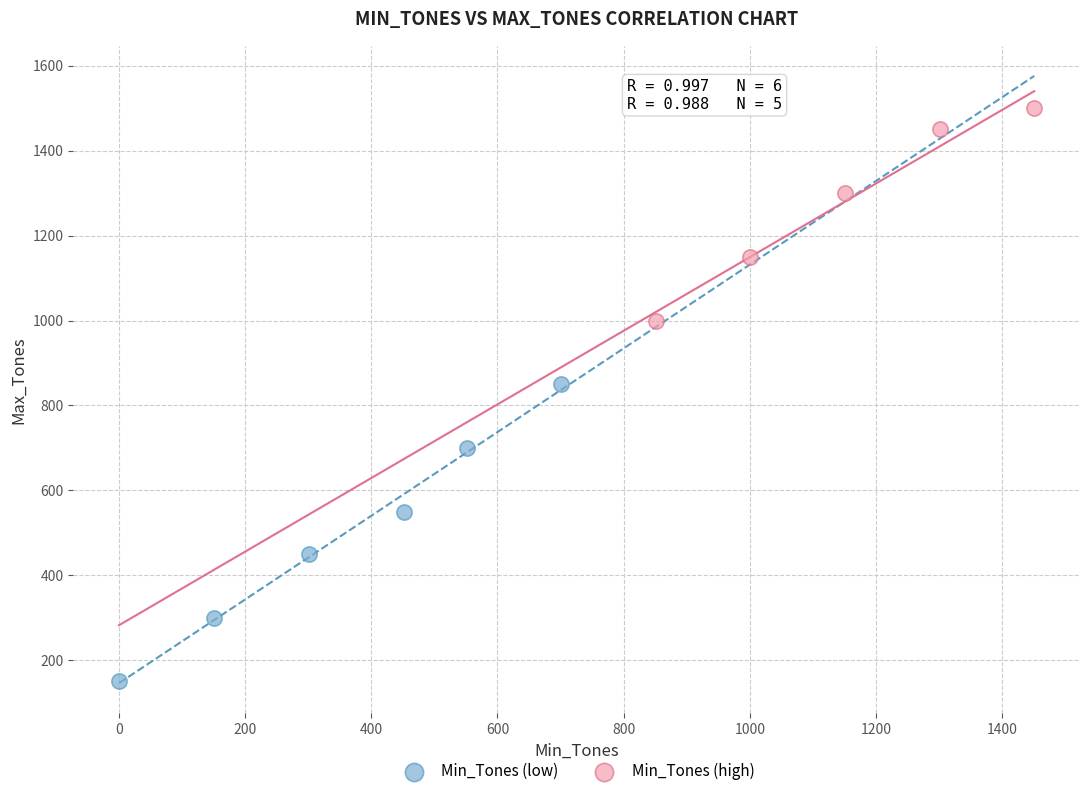

Which series contains the lowest Y value?

Min_Tones (low)